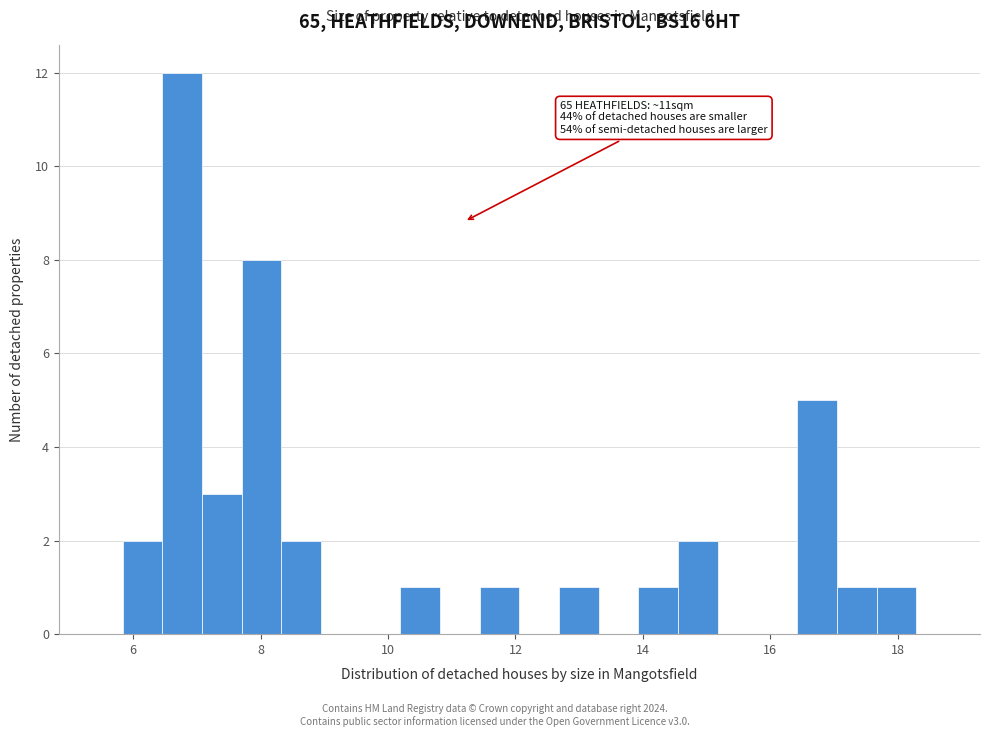

Read against the x-axis, roughly where is the centre of the tallest bar?

6.8